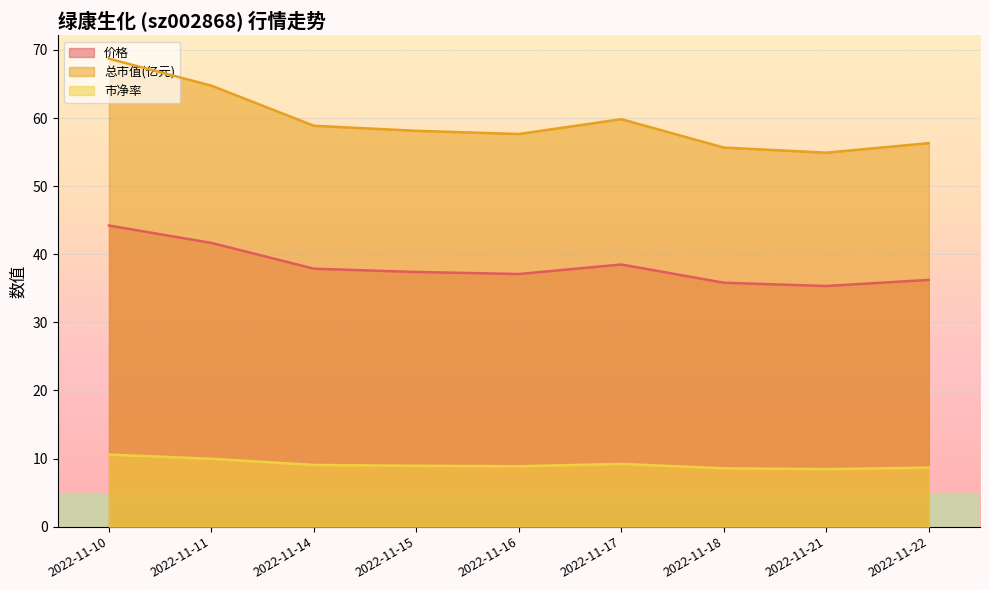

Which series has the largest total across all categories?

总市值(亿元)